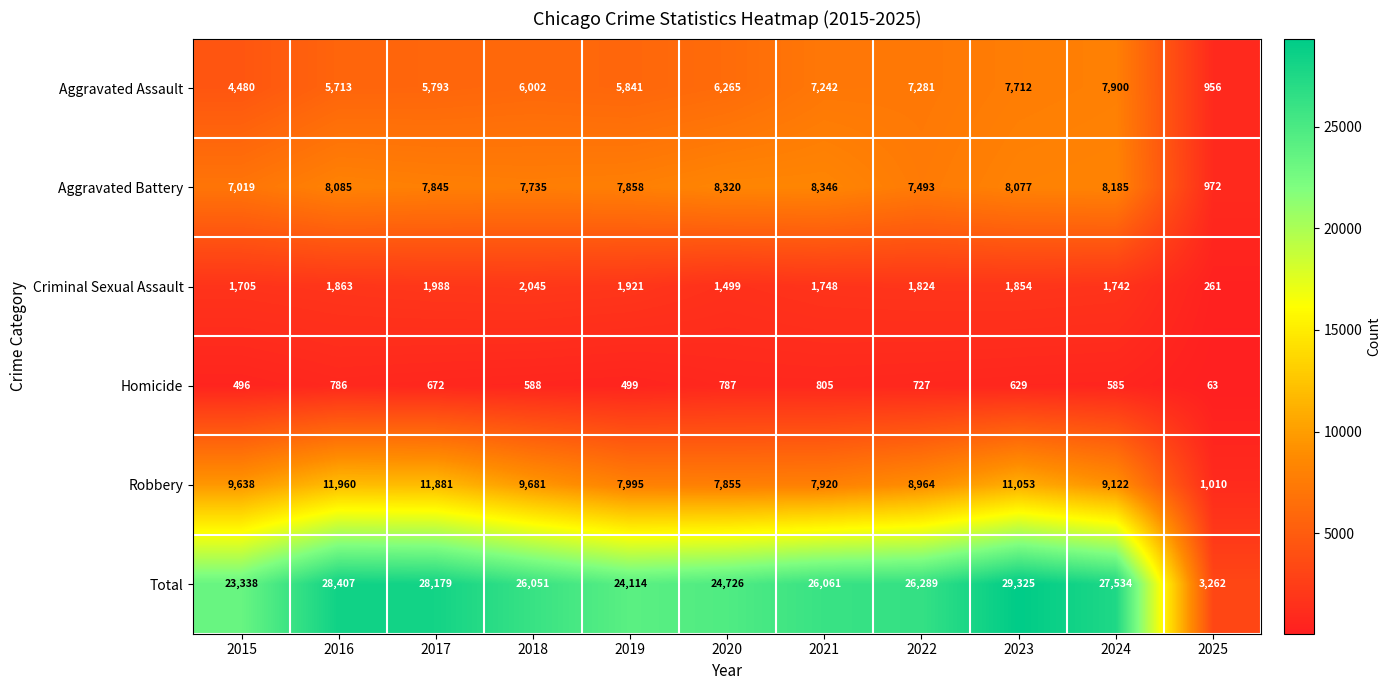

Where is Homicide nearest to the value 434?

2015